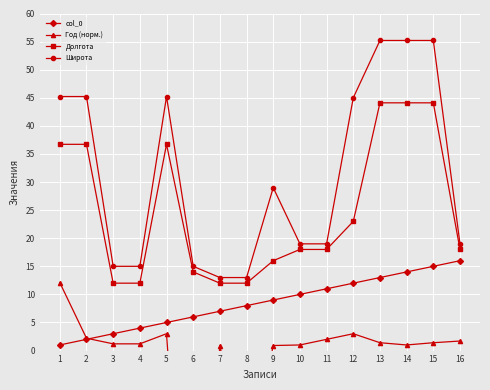

Is it true that col_0 equals 4.0 at 4?

True